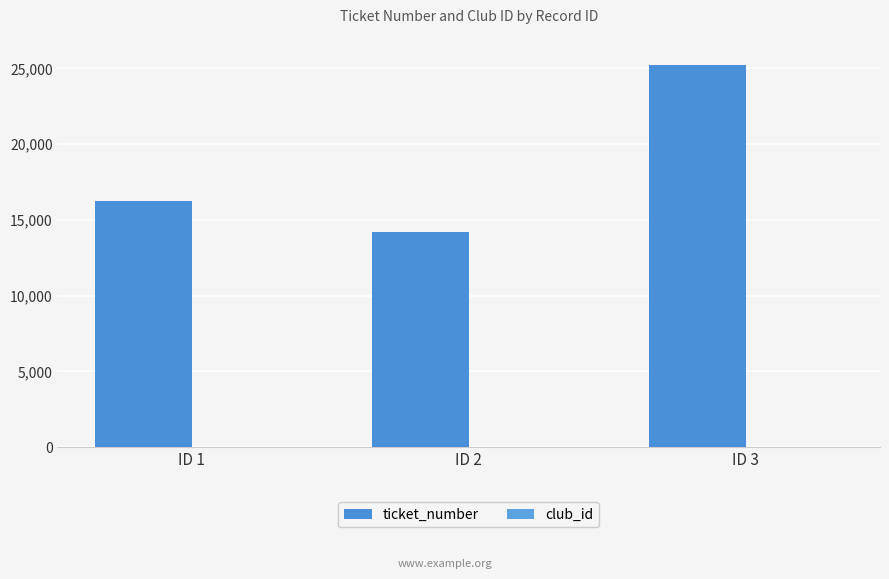

The value of club_id at ID 3 is 5. True or false?

True